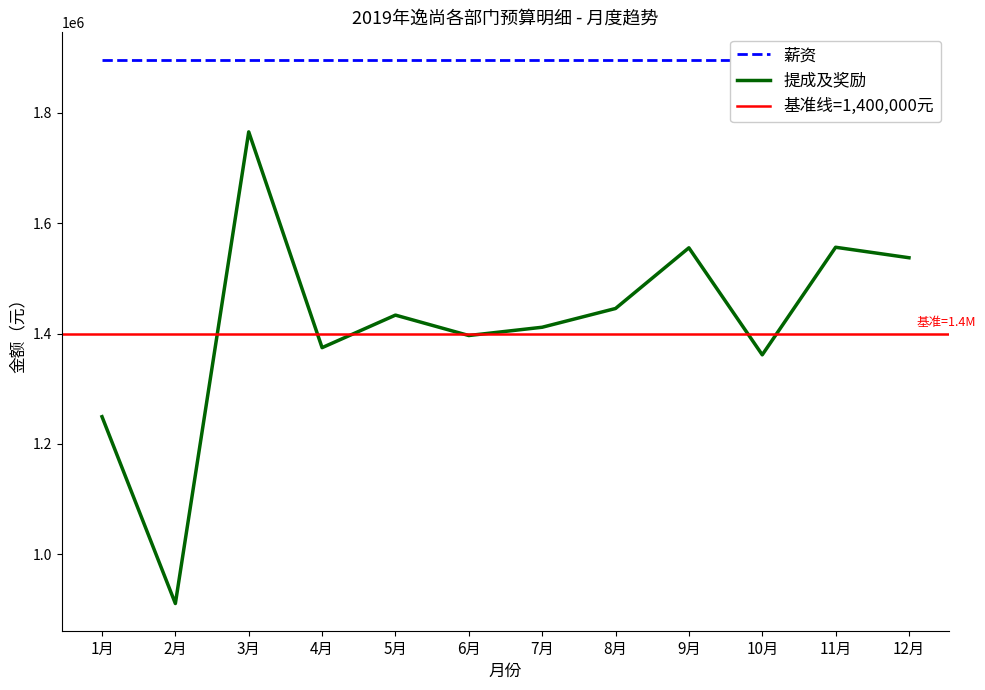

At which category does the data reach its first local valley?

2月